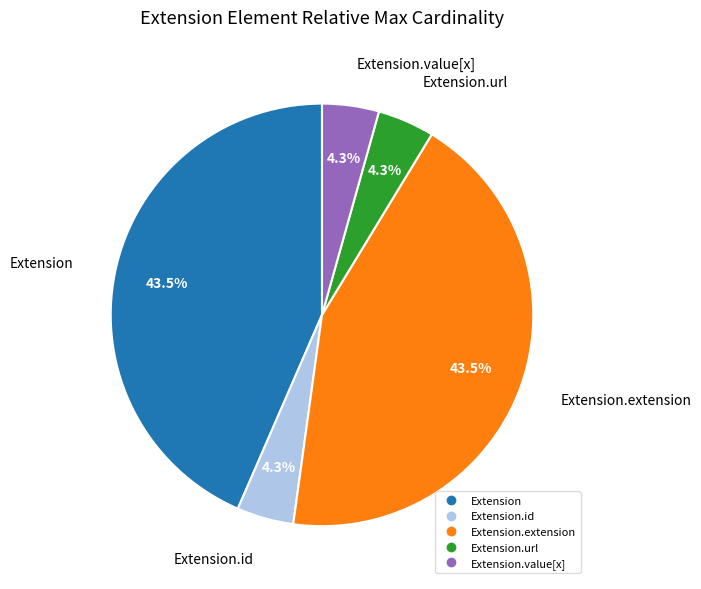

To the nearest percent, what is the difference between the largest and smallest slice percentages?

39%